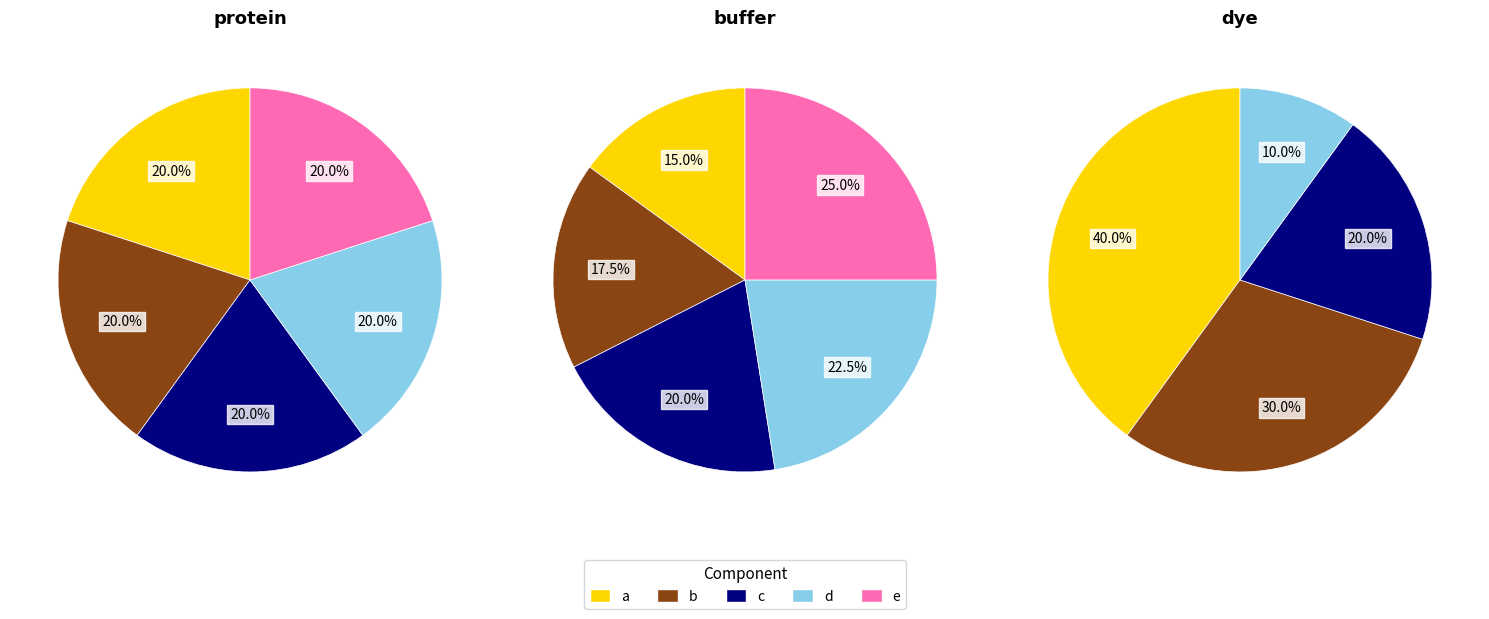

Does any single category account for the majority?

No